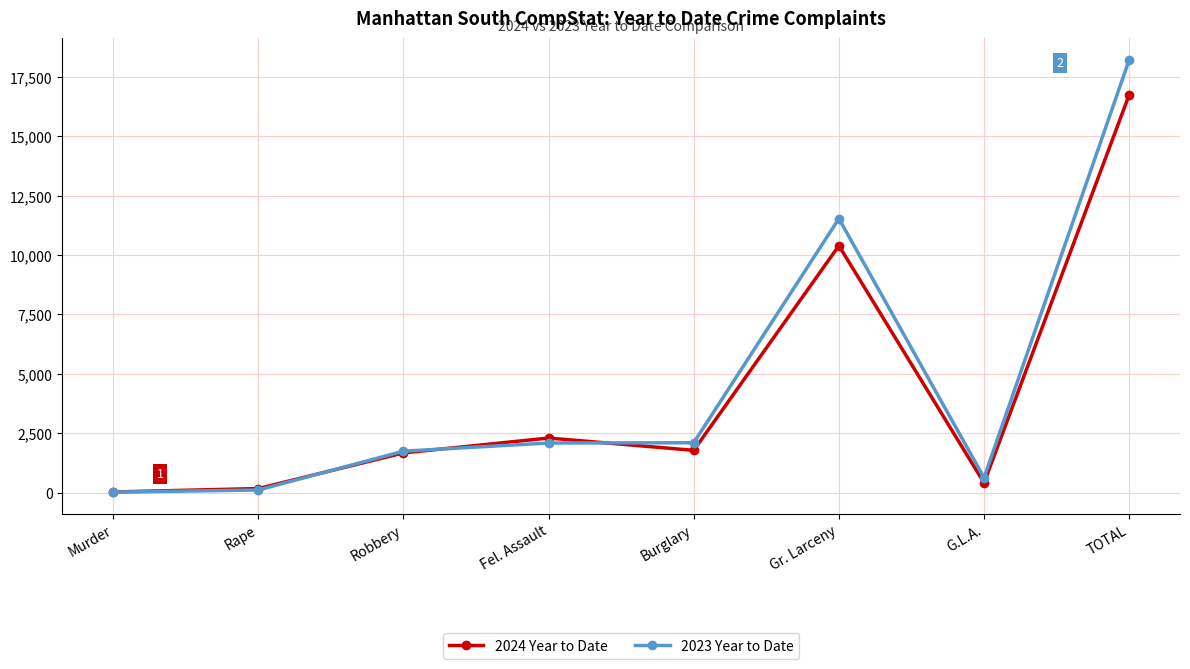

What is the label of the 3rd point from the left?

Robbery